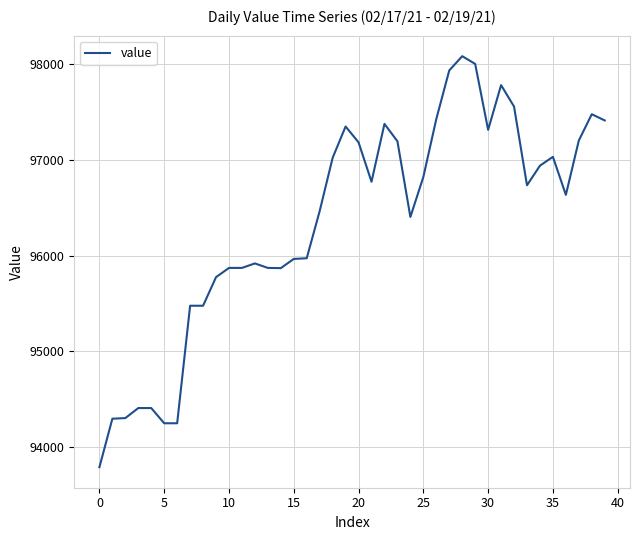

What is the smallest value displayed?

93784.6